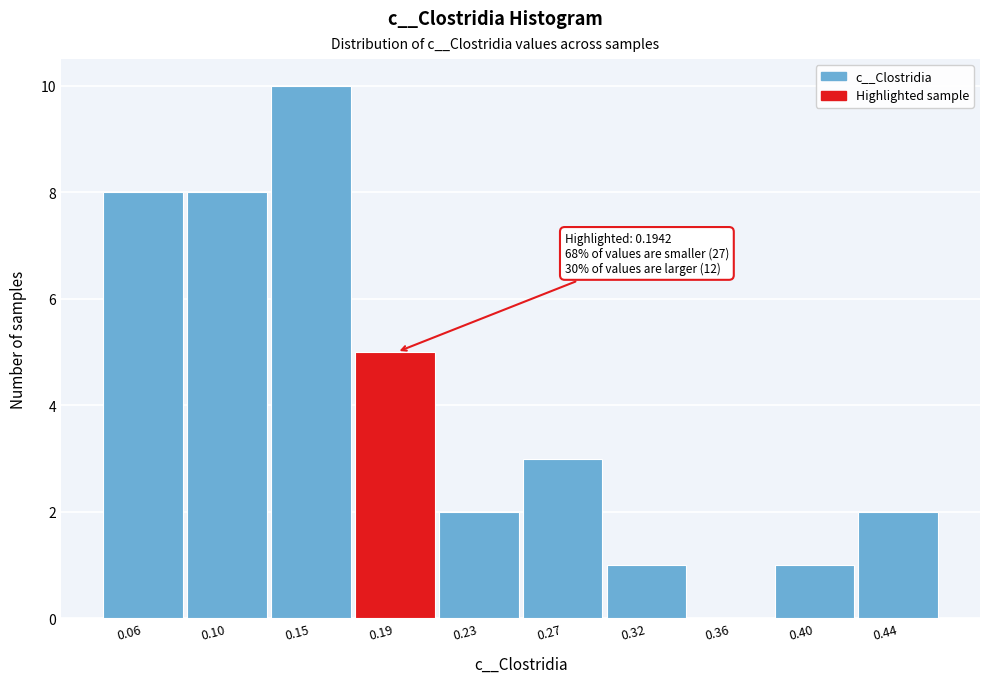

Reading left to right, list all the values displayed in this chart.

0.06=8	0.10=8	0.15=10	0.19=5	0.23=2	0.27=3	0.32=1	0.36=0	0.40=1	0.44=2